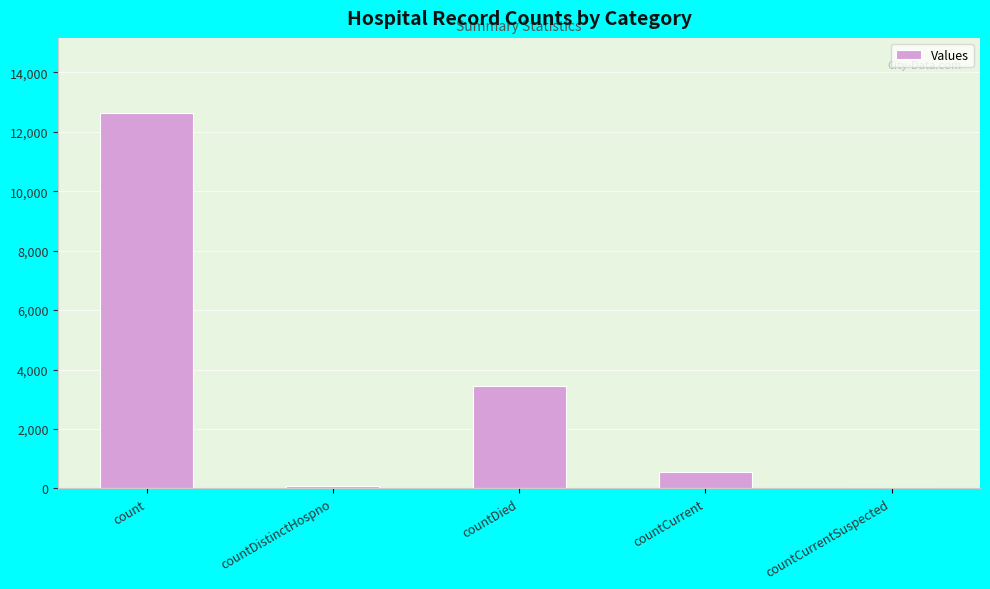

What is the change in value from count to countCurrent?

-12084